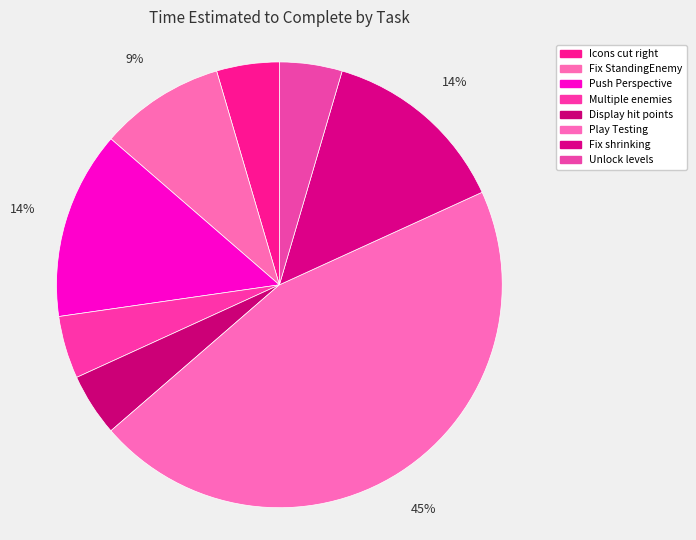

Rank the categories by value from lowest to highest.

Icons cut to the right when thrown, Deal with multiple enemies, Display hit points when attacking, Unlock levels as you progress, Fix stopping StandingEnemy, Push Perspective back/Add Layers, Fix enemy shrinking when slowed down, Play Testing and Game Balancing